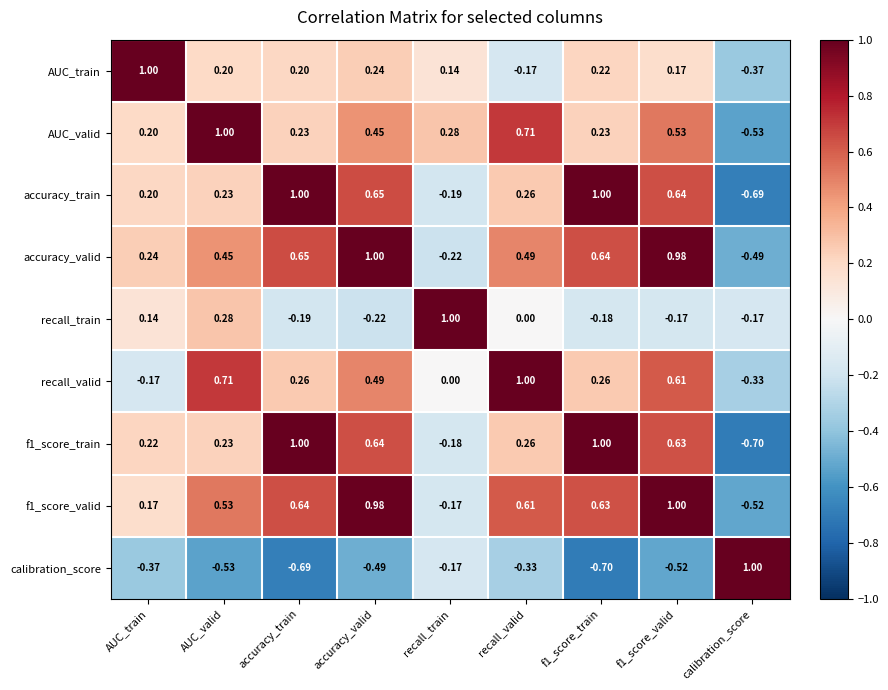

At which label does calibration_score first exceed 0?

calibration_score